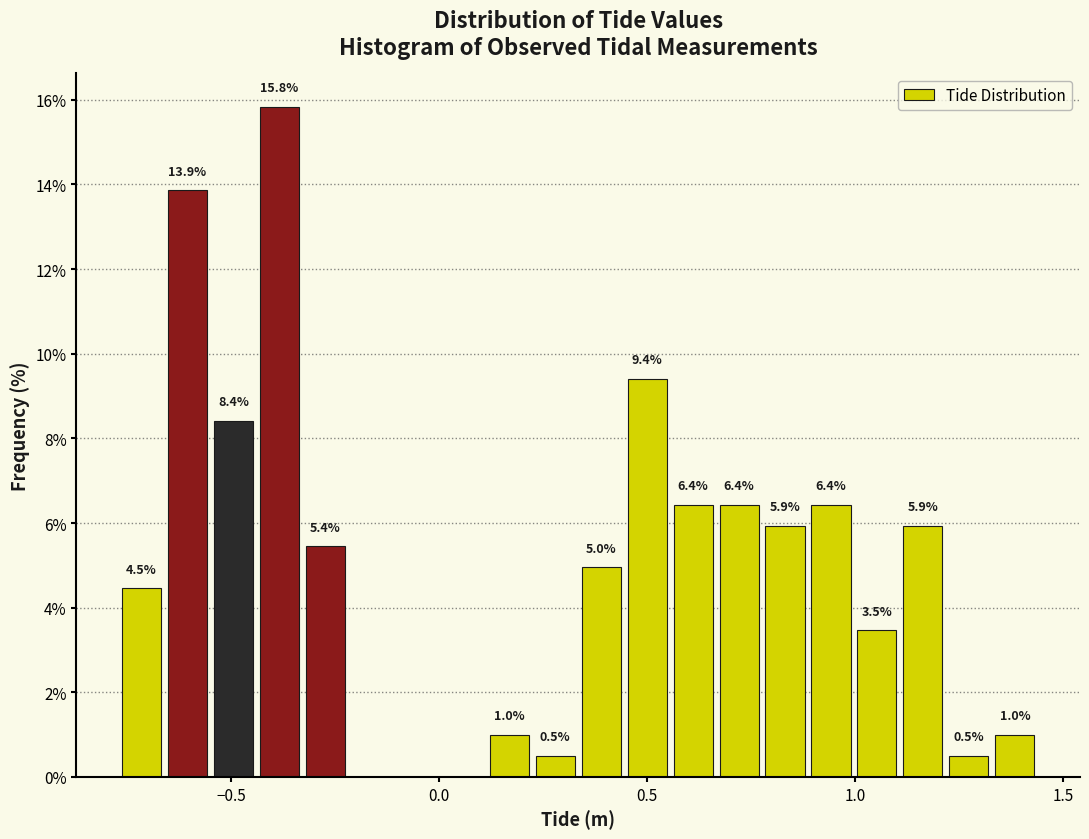

Around what value on the x-axis is the tallest bar? Give the approximate position of its centre, as read against the axis.

-0.40